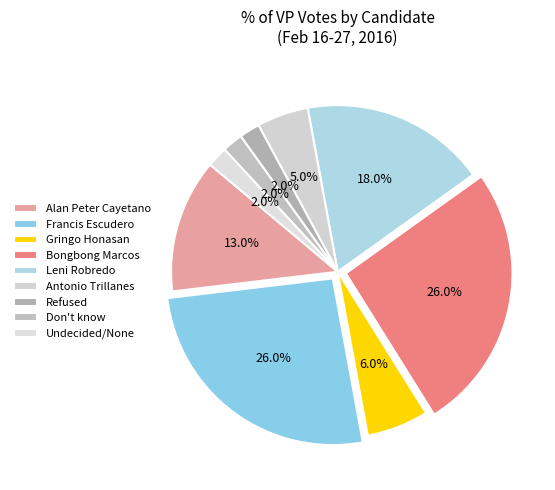

Rank the categories by value from lowest to highest.

Refused, Don't know, Undecided/None, Antonio Trillanes, Gringo Honasan, Alan Peter Cayetano, Leni Robredo, Francis Escudero, Bongbong Marcos